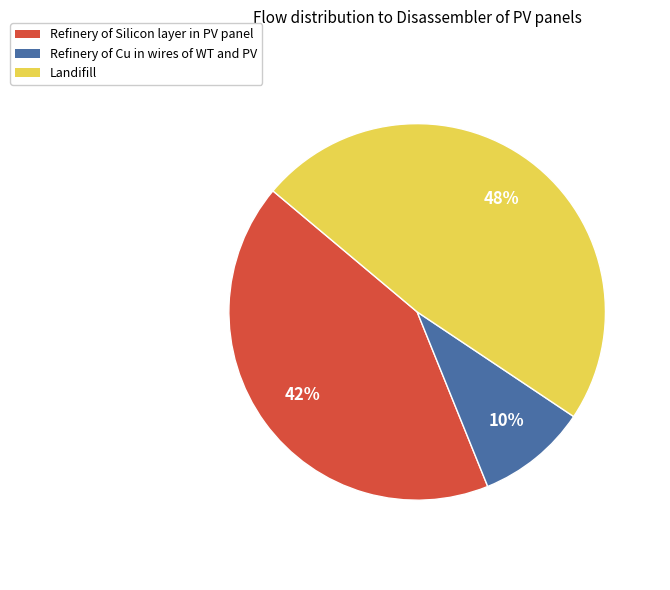

True or false: Refinery of Cu in wires of WT and PV accounts for 10% of the total.

True